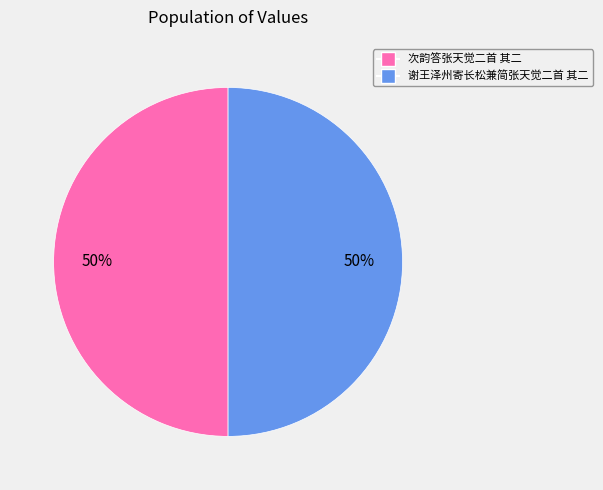

Do 次韵答张天觉二首 其二 and 谢王泽州寄长松兼简张天觉二首 其二 together represent more than half of the pie?

Yes